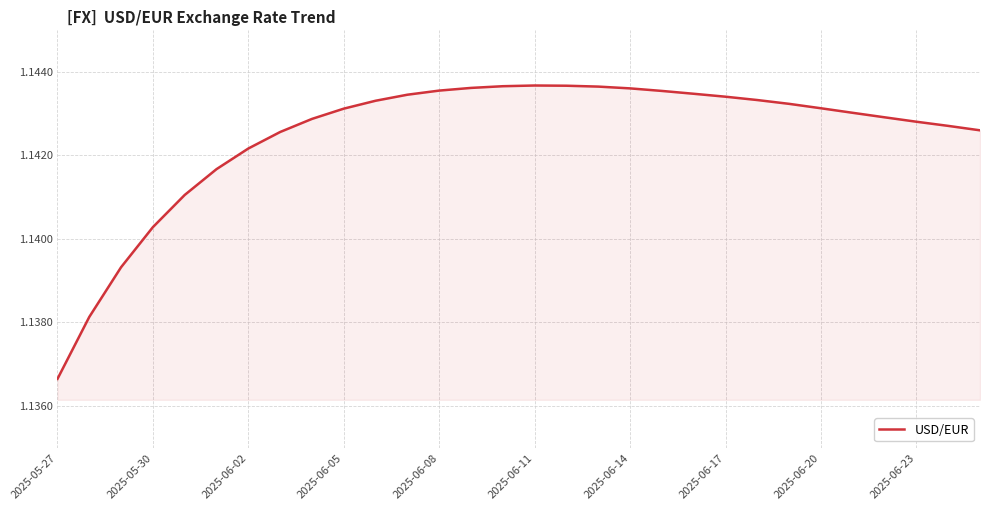

How many lines are shown in the chart?

1